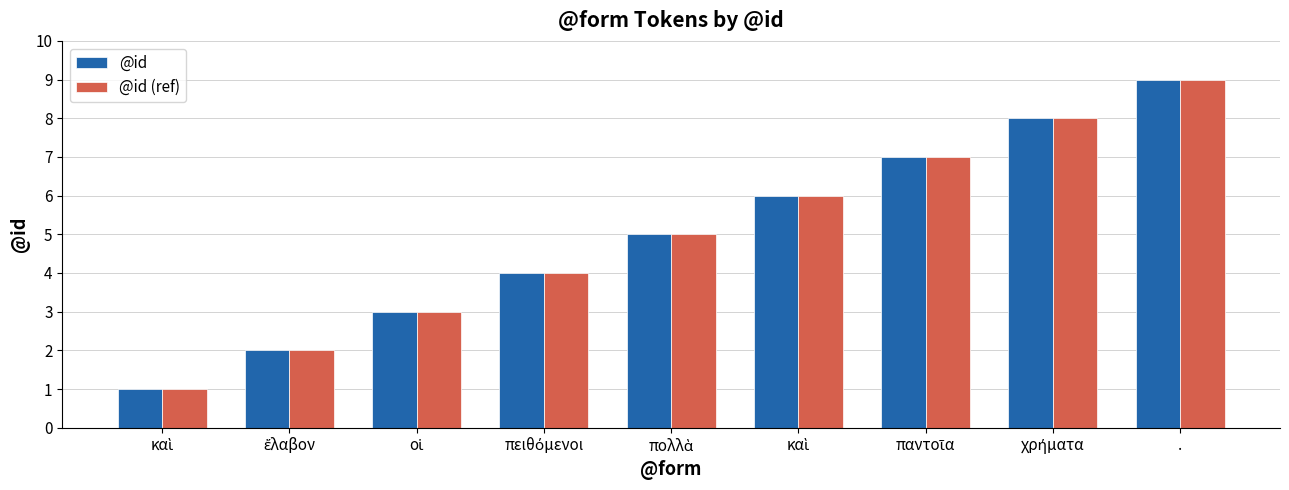

What are all the series names shown in the legend?

@id, @id (ref)